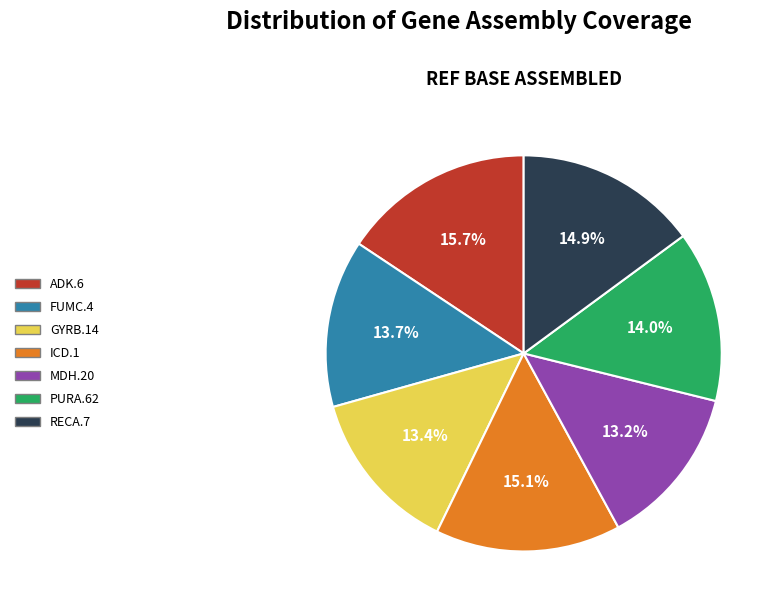

Is there a majority slice in this chart?

No